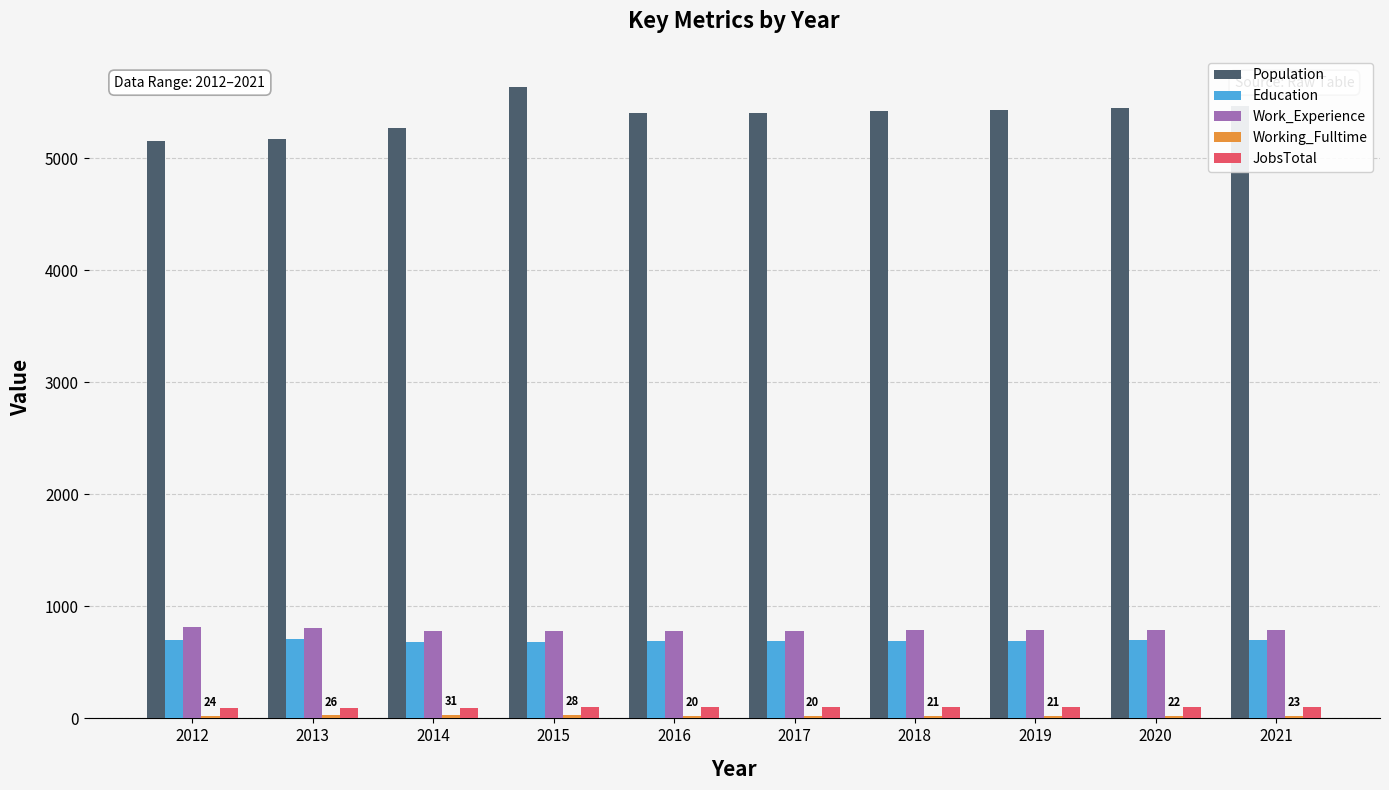

What is the average value of the Education series?

694